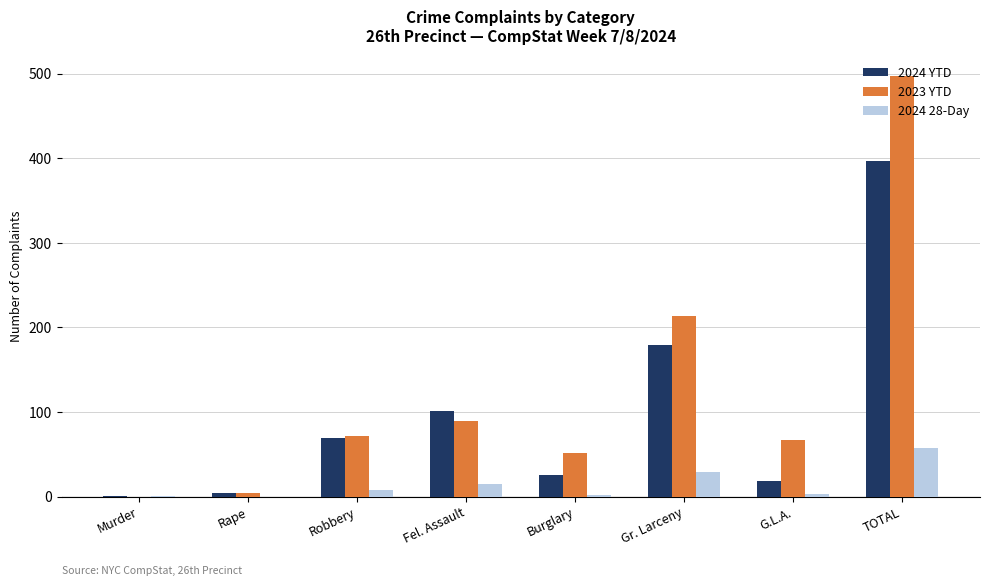

How many series are shown in this chart?

3